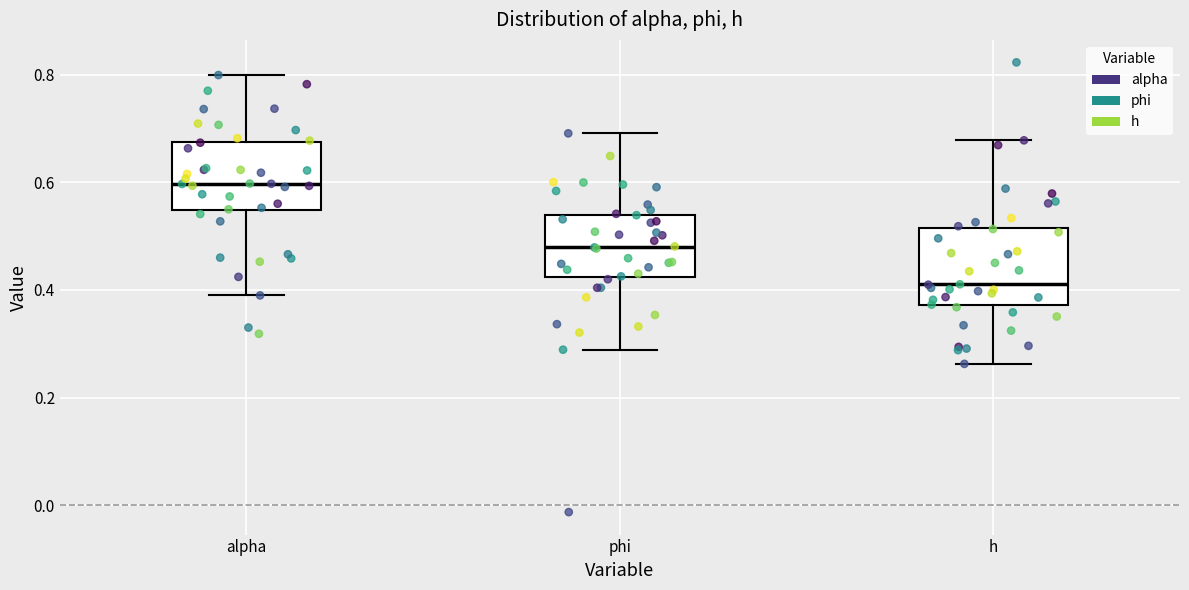

Which box has the highest median line?

alpha